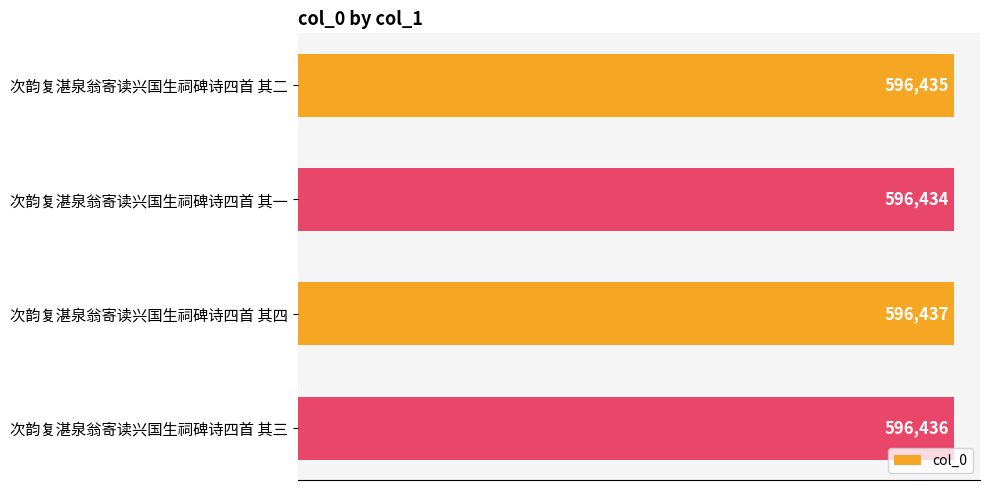

What is the value of the 2nd bar from the top?

596434